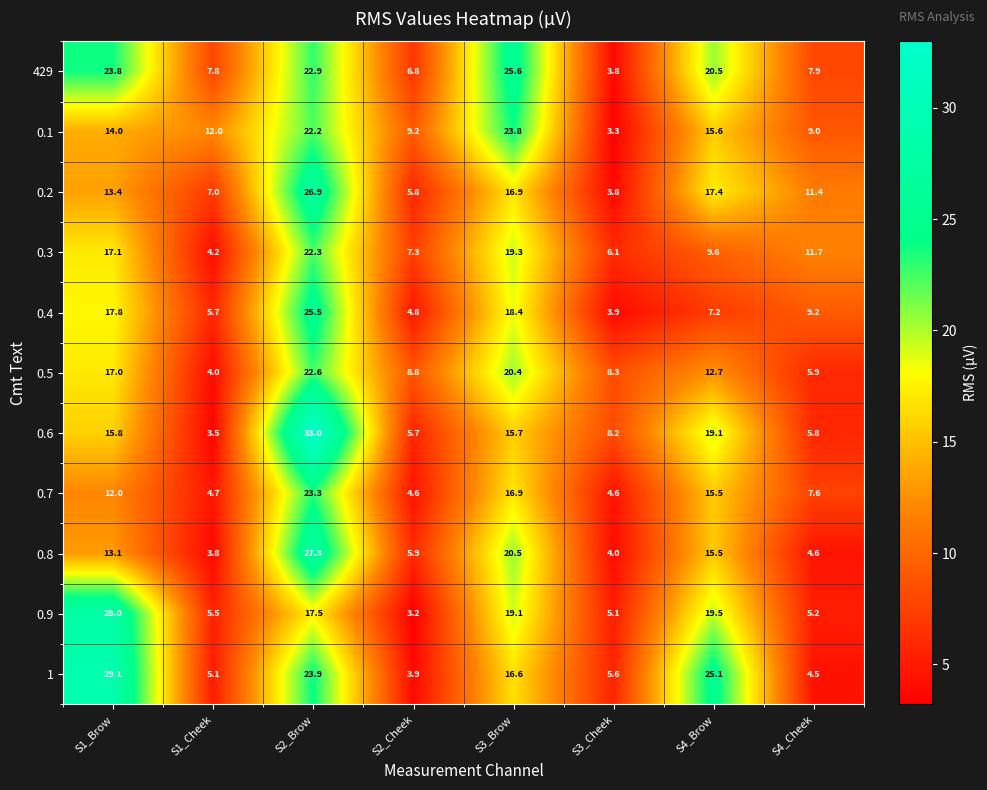

At which category does the chart reach its peak across all series?

S2_Brow